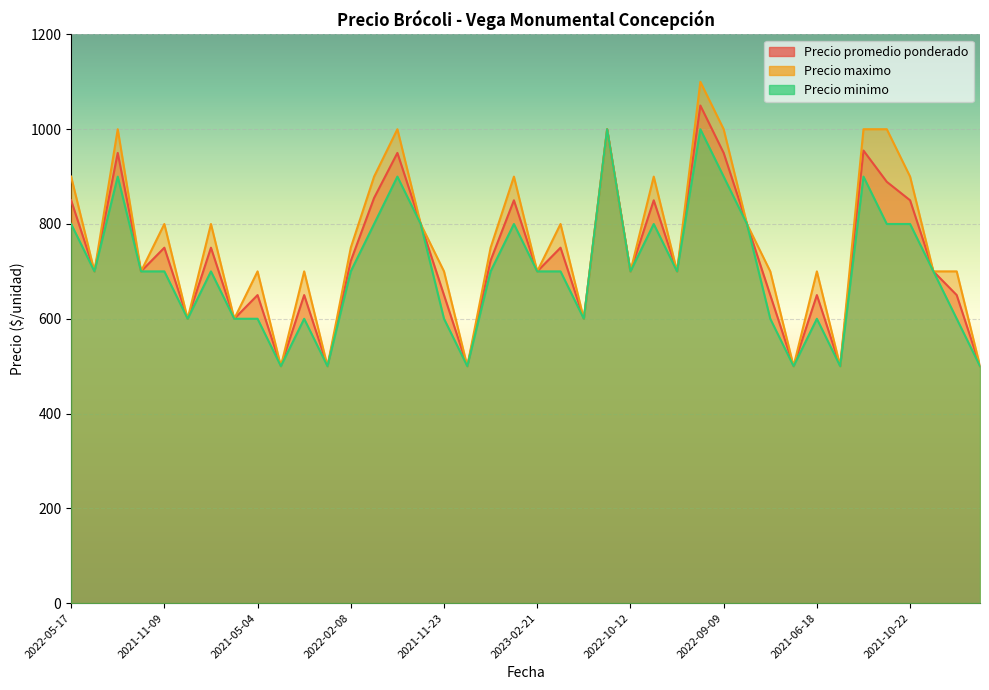

List the series in order of their overall mean, lowest first.

Precio minimo, Precio promedio ponderado, Precio maximo